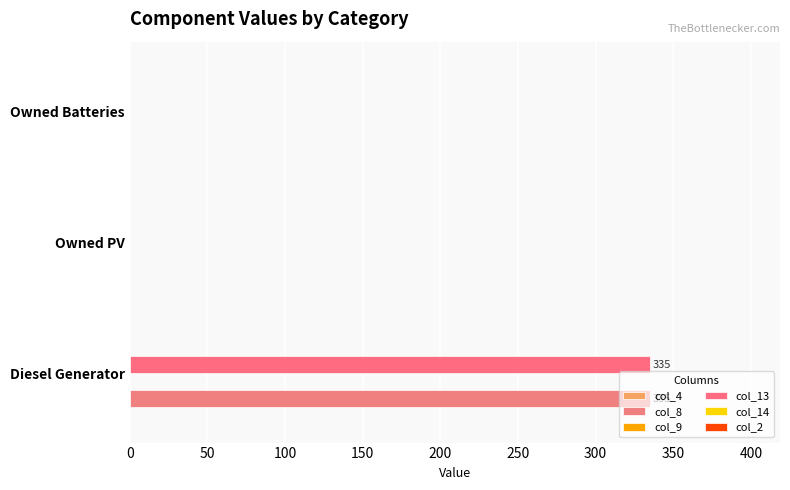

At how many categories does at least one series exceed 27?

1